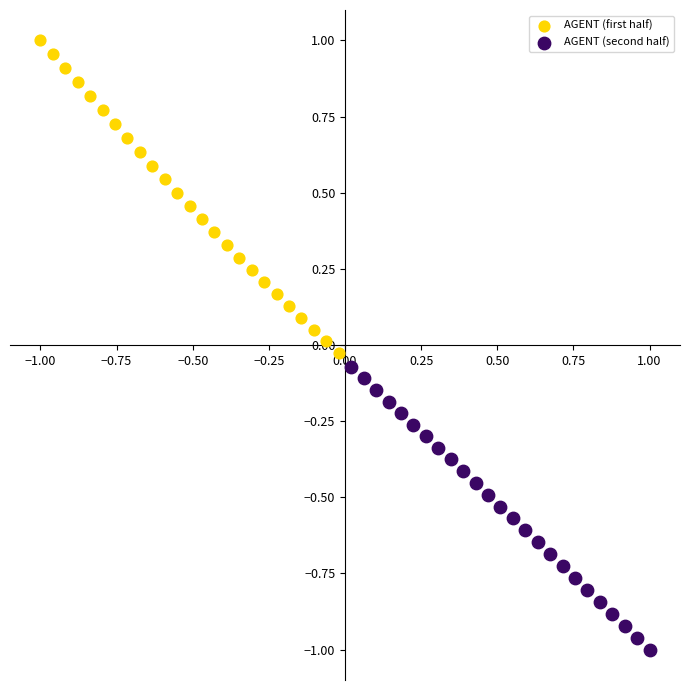

What are all the series names shown in the legend?

AGENT (first half), AGENT (second half)